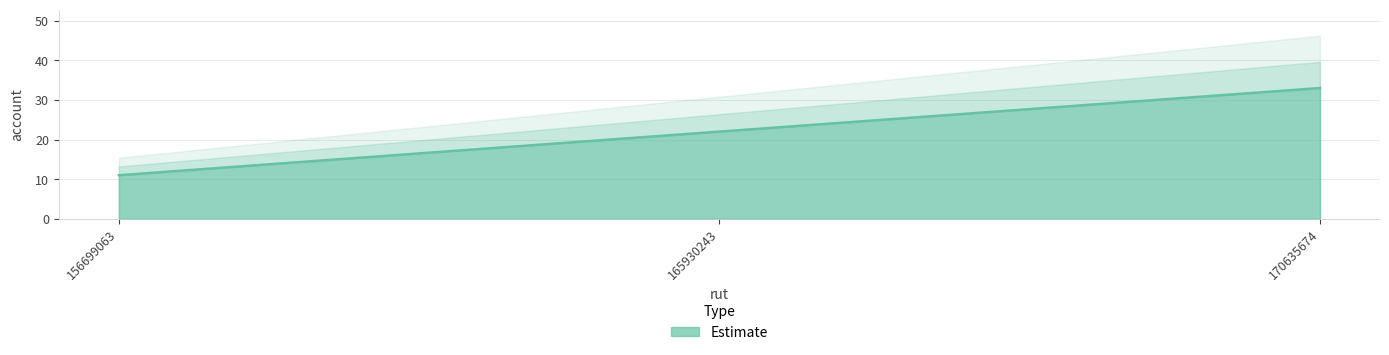

Reading left to right, extract all data points from this chart.

156699063=11	165930243=22	170635674=33